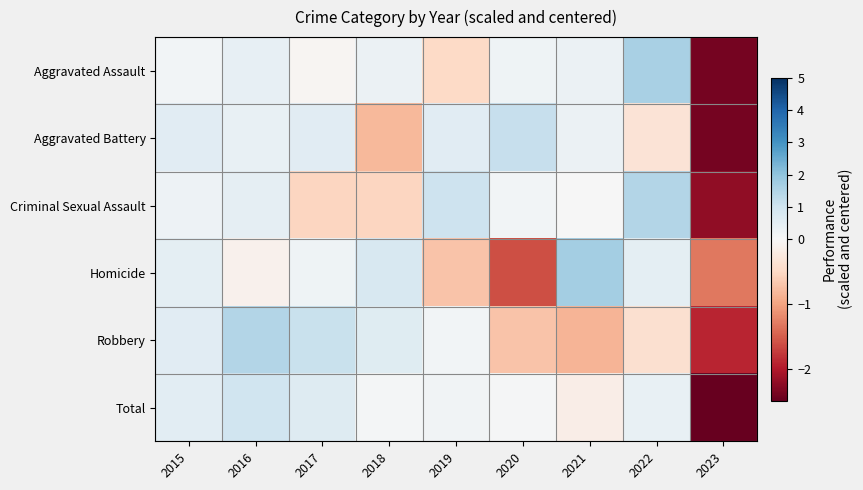

List the series in order of their peak value, highest first.

Homicide, Aggravated Assault, Criminal Sexual Assault, Robbery, Aggravated Battery, Total